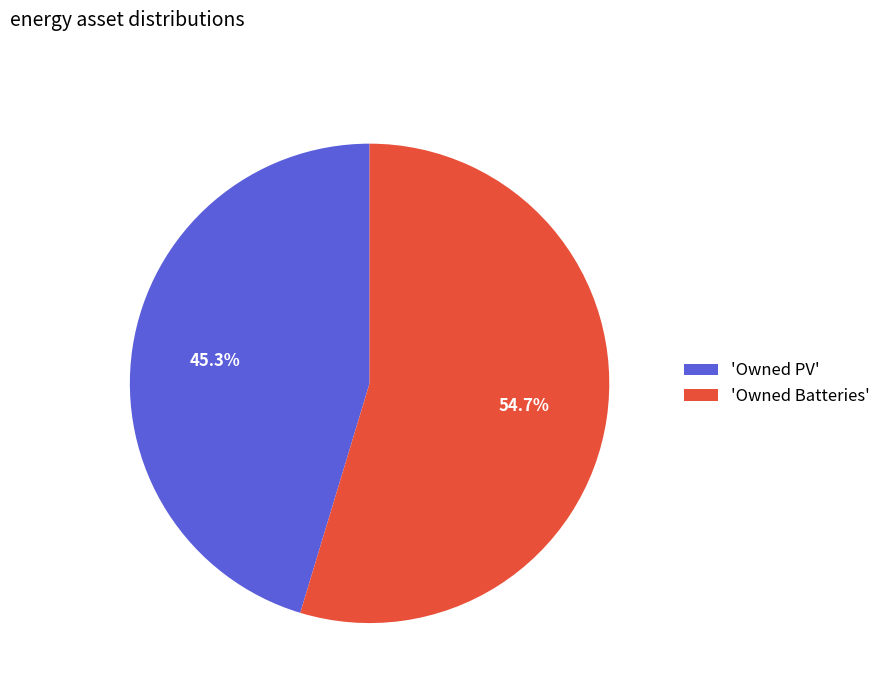

Rank the categories by value from lowest to highest.

'Owned PV', 'Owned Batteries'